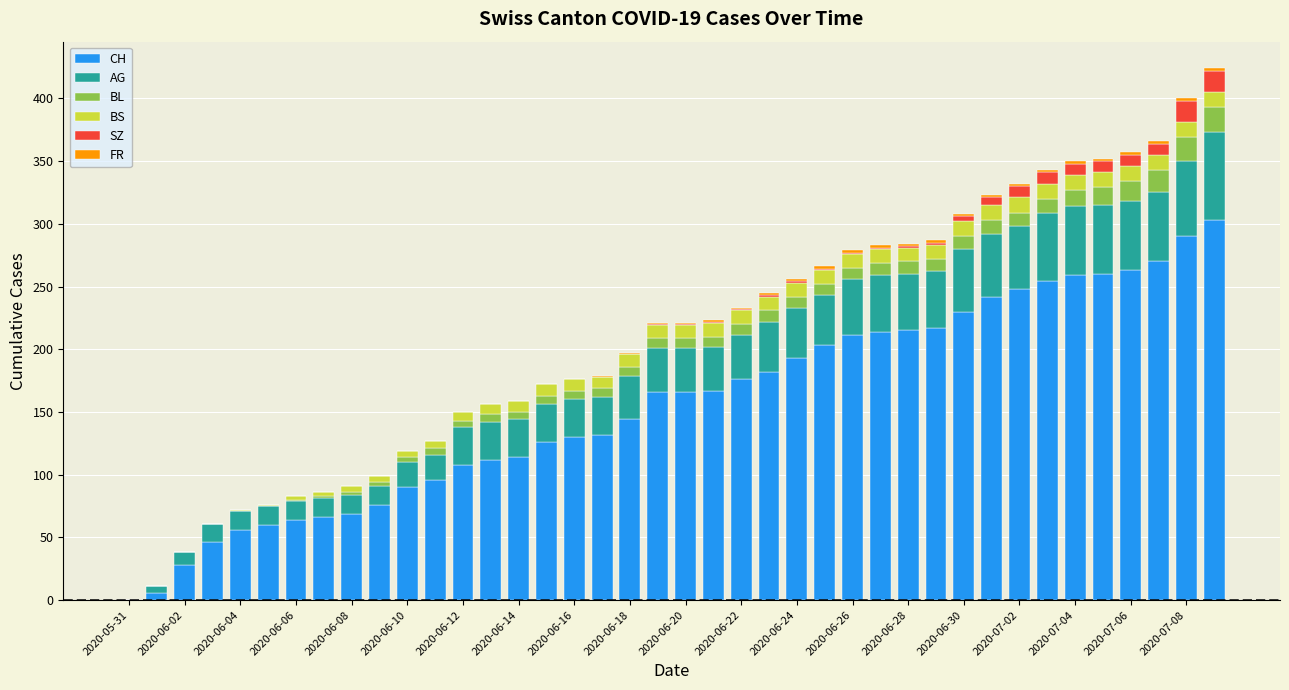

How many distinct data groups are displayed?

6